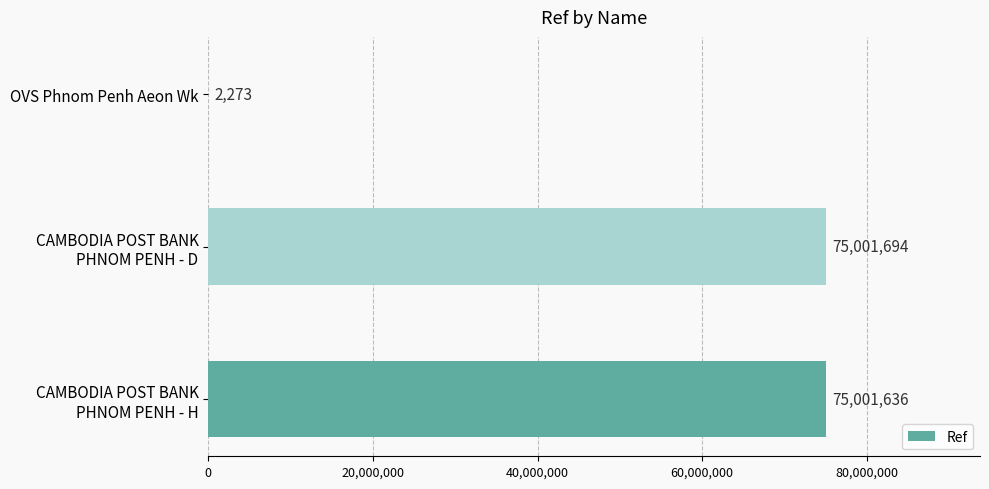

What is the greatest value displayed?

75001694